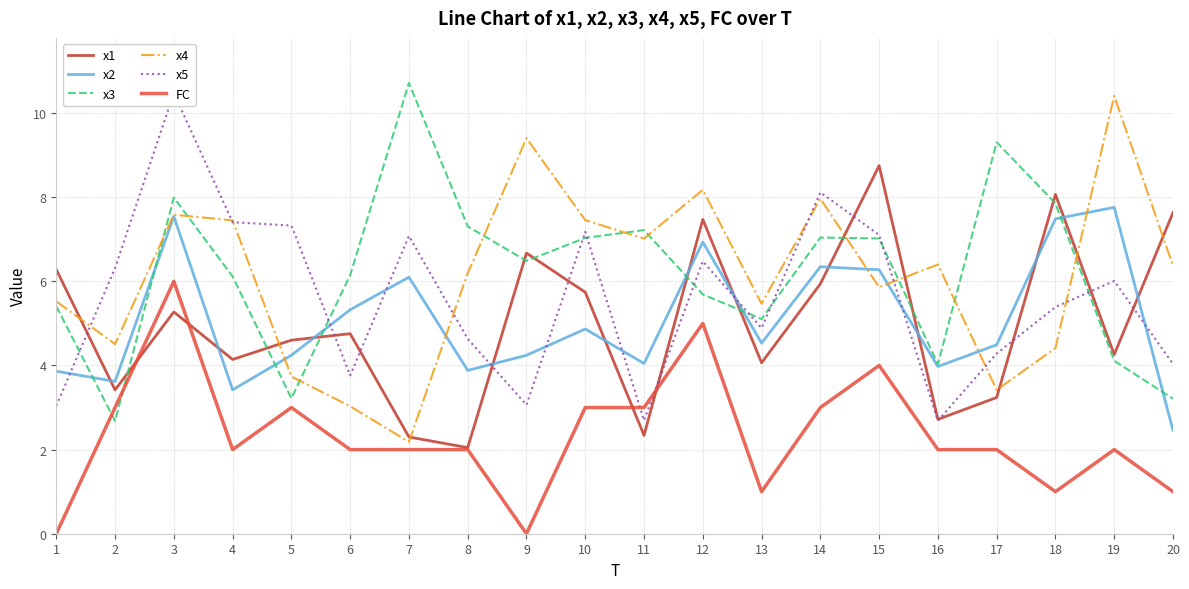

Is this an area chart (filled region under the line)?

No